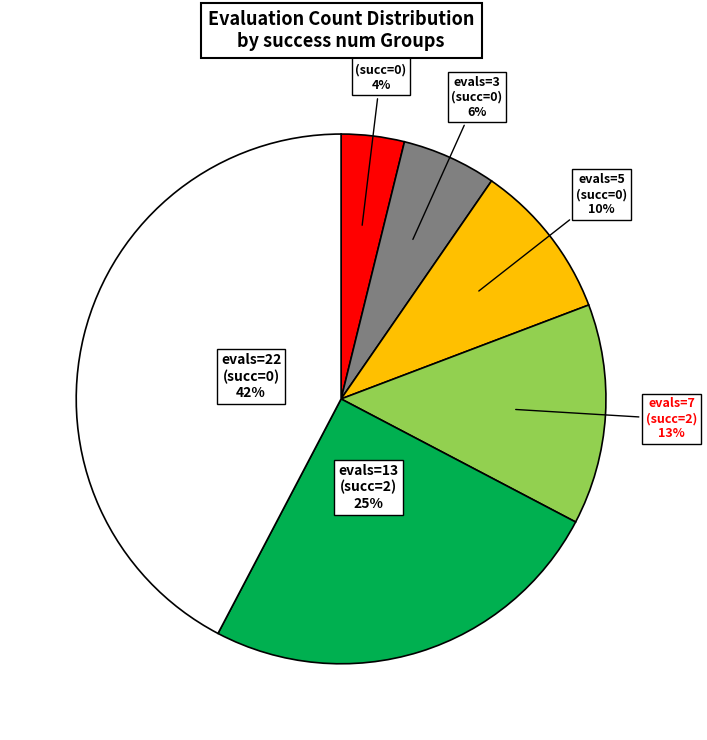

To the nearest percent, what is the difference between the largest and smallest slice percentages?

38%